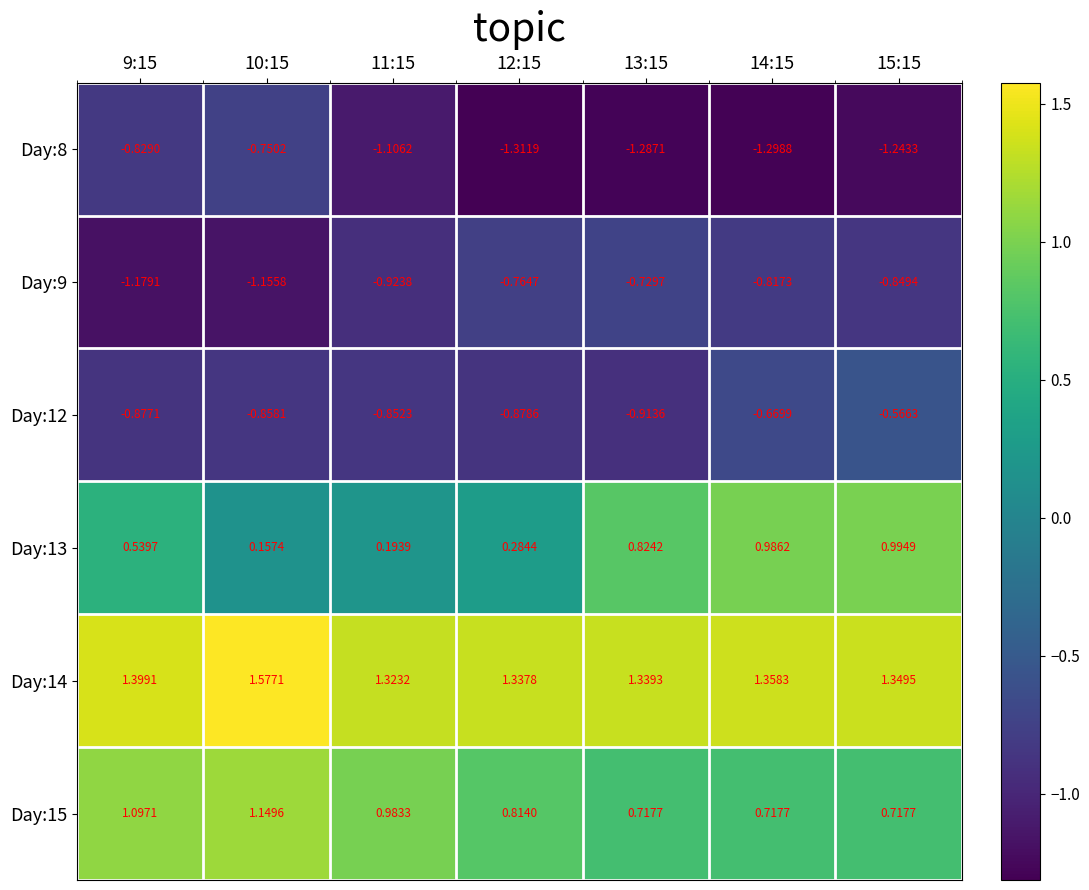

Is the value of Day:12 at 12:15 greater than the value of Day:13 at 10:15?

No